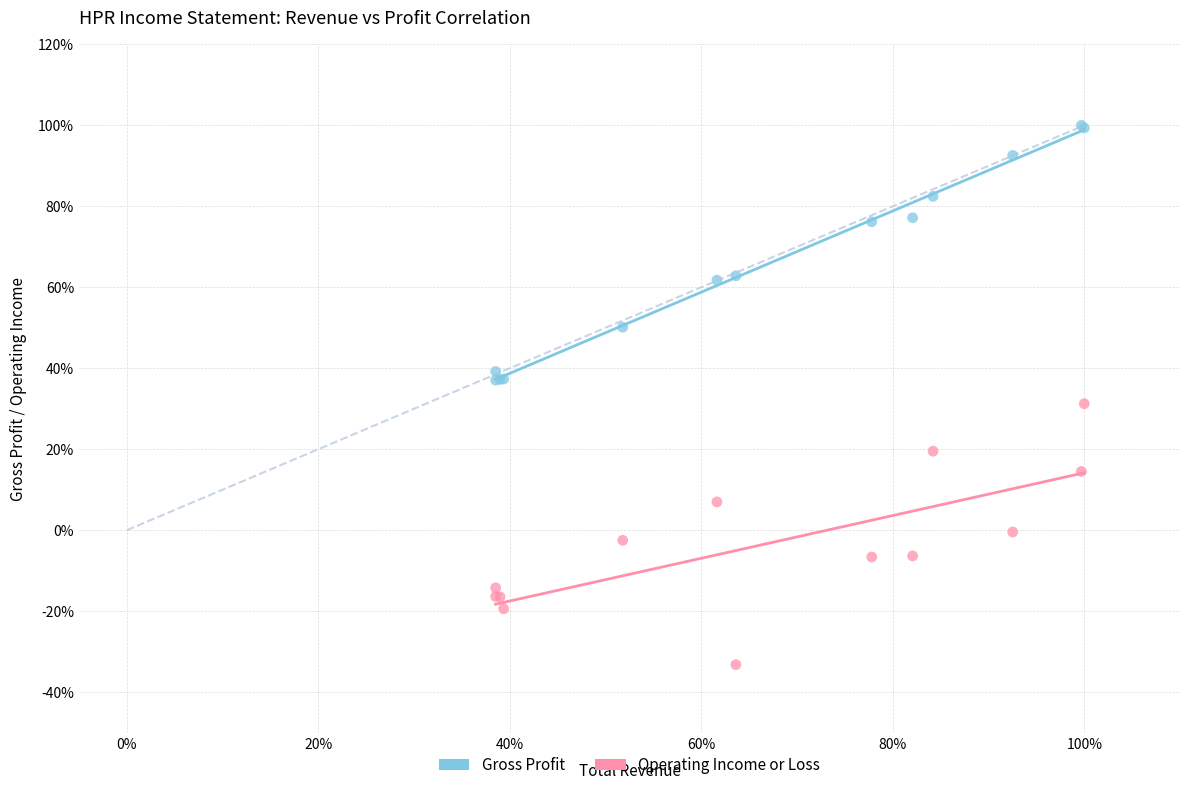

Which series contains the lowest Y value?

Operating Income or Loss